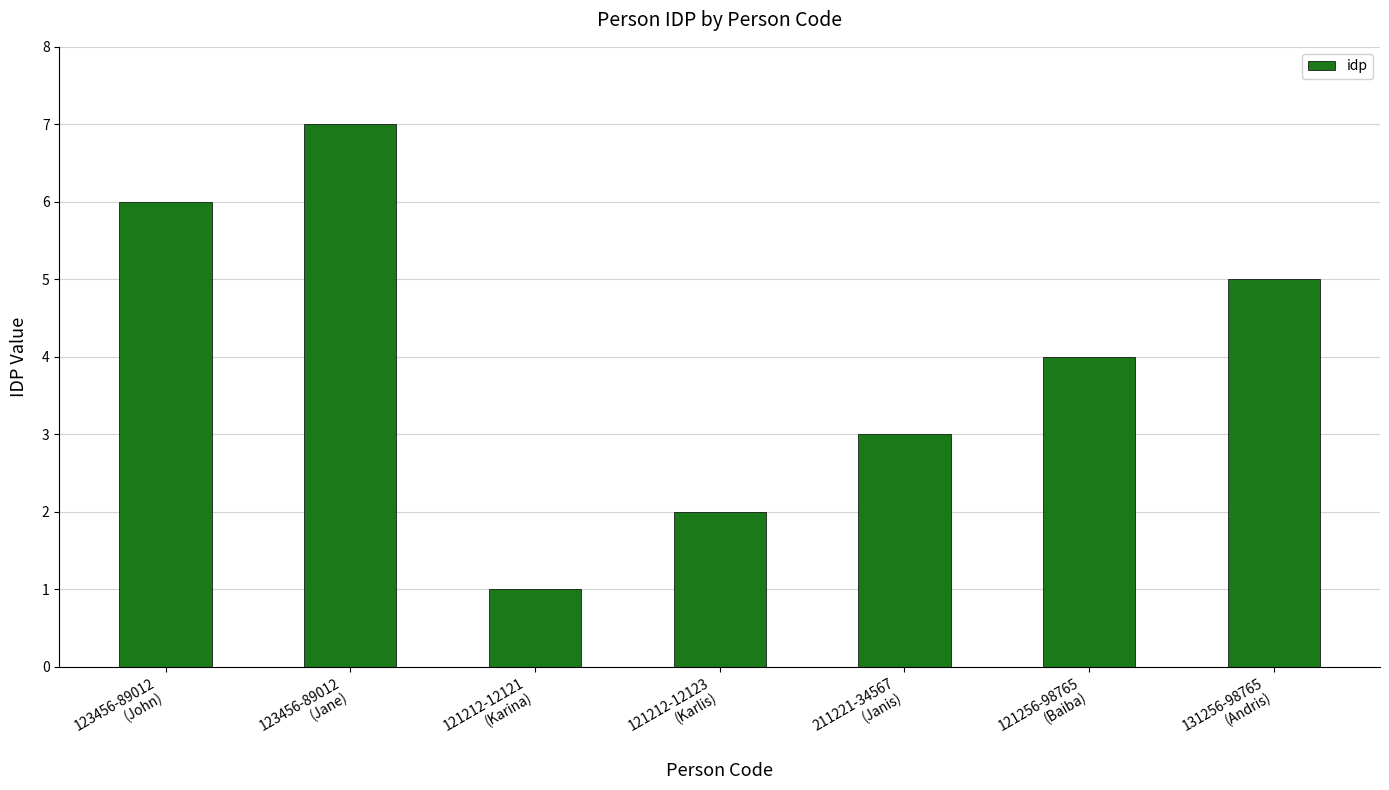

Approximately how many times larger is the value at 121256-98765
(Baiba) compared to 131256-98765
(Andris)?

0.8